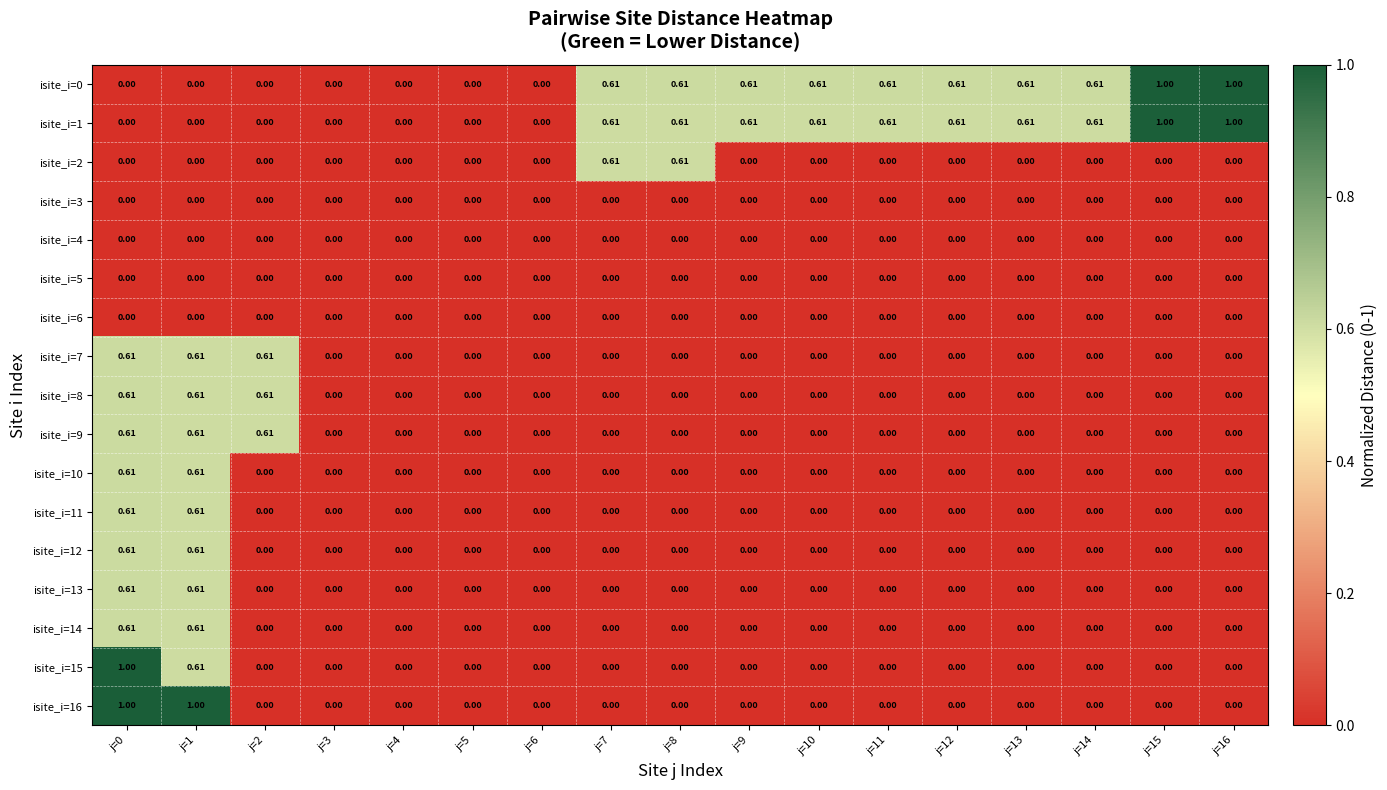

How many categories are shown in the chart?

17